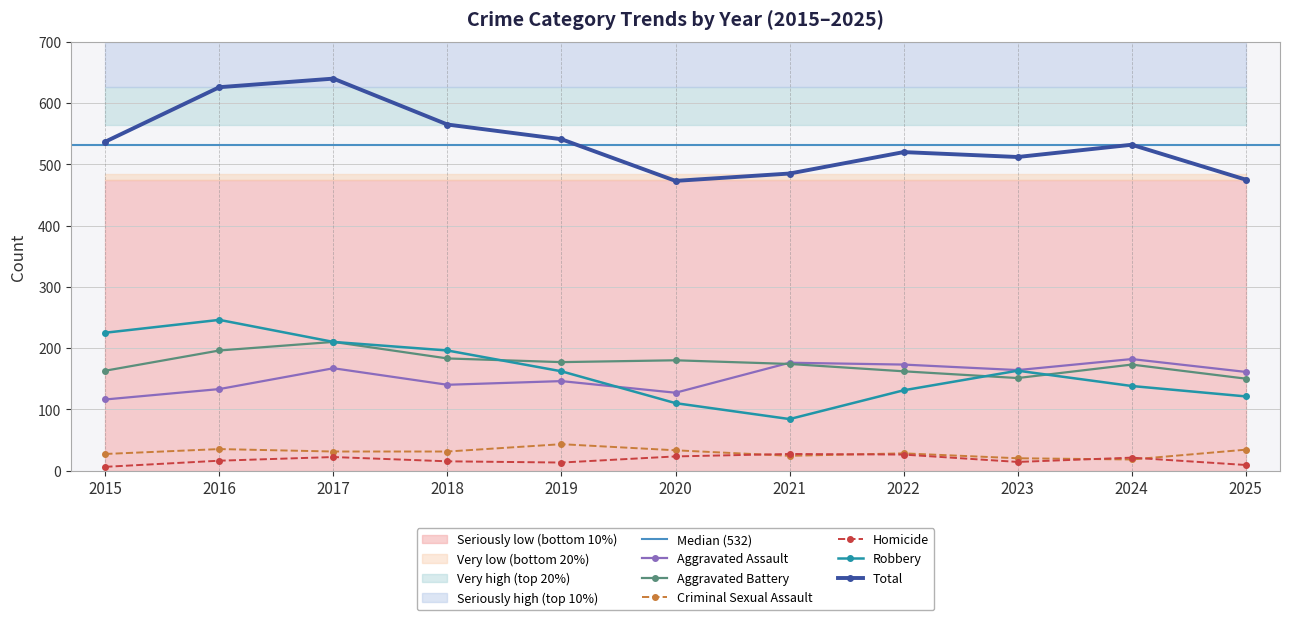

Is it true that Aggravated Assault equals 127 at 2020?

True